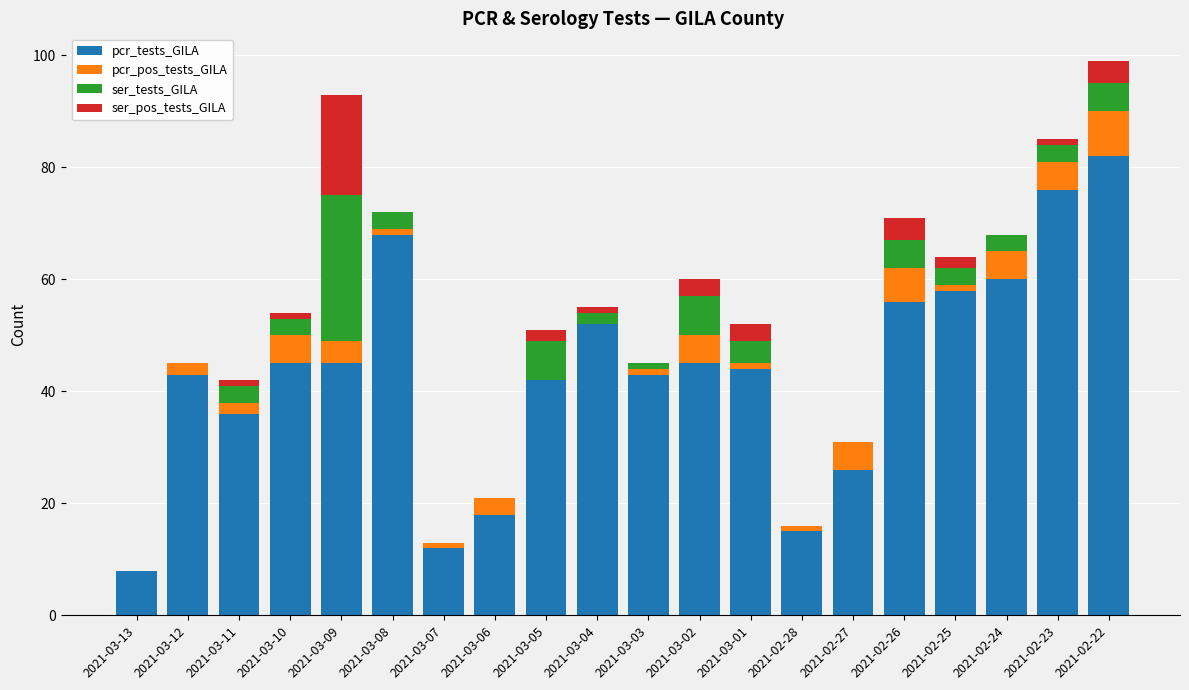

True or false: pcr_tests_GILA has a value of 76 at 2021-02-23.

True